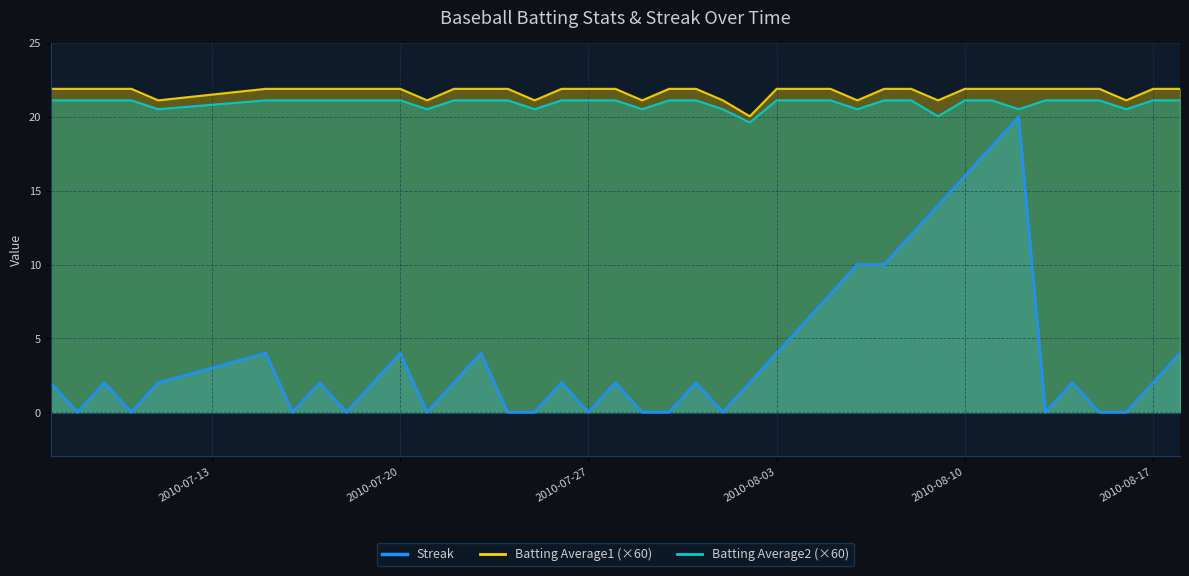

True or false: Batting Average2 and Streak cross at least once.

False